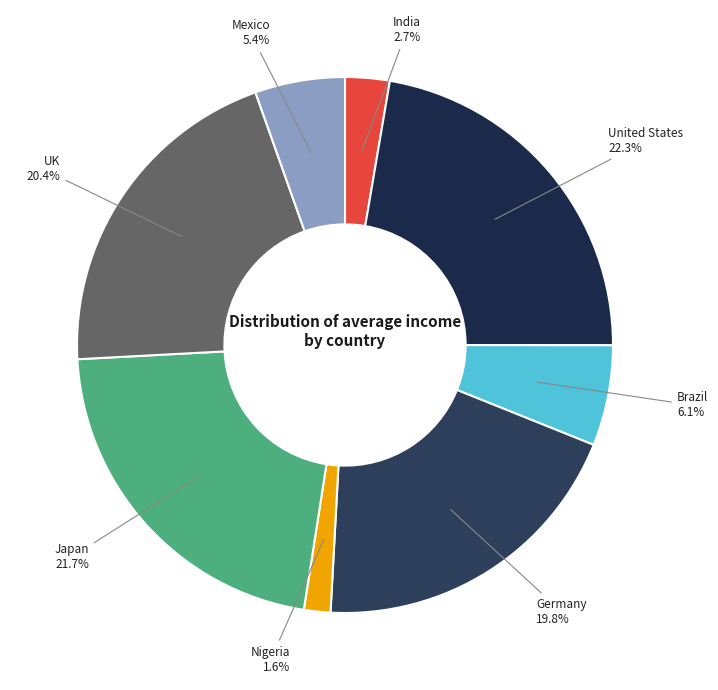

What is the smallest slice in the pie chart?

Nigeria